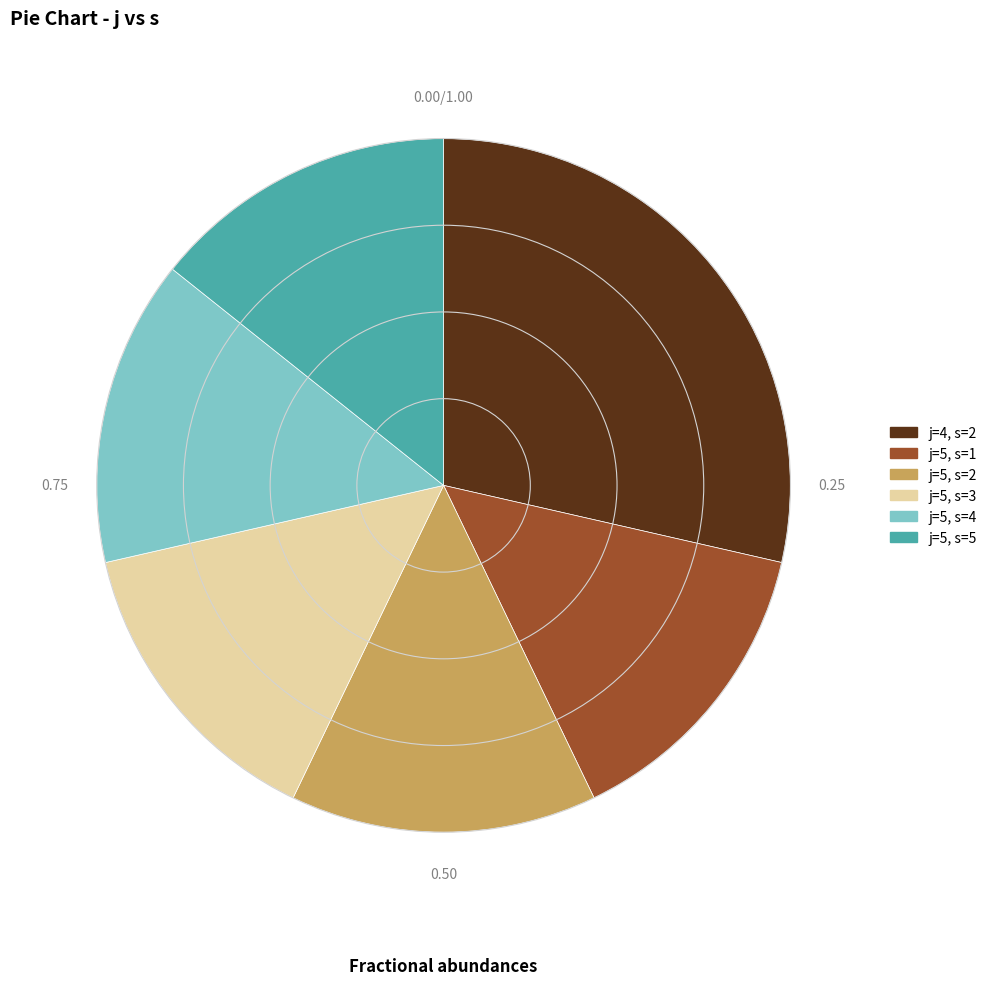

Is j=5, s=1 the majority of the pie?

No